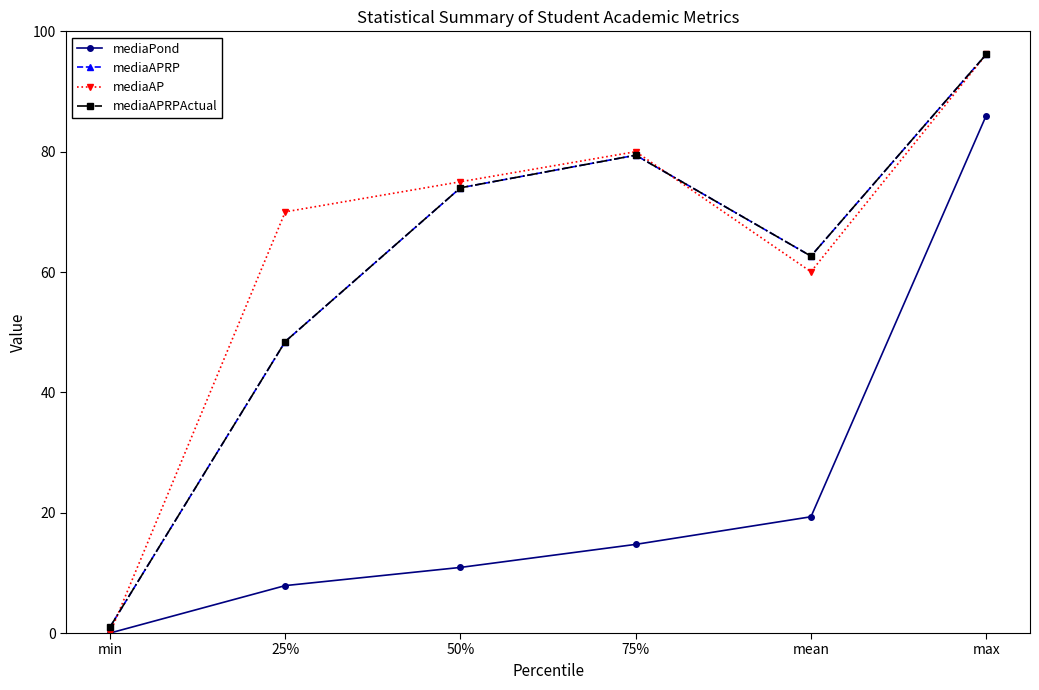

Which series has the largest total across all categories?

mediaAP